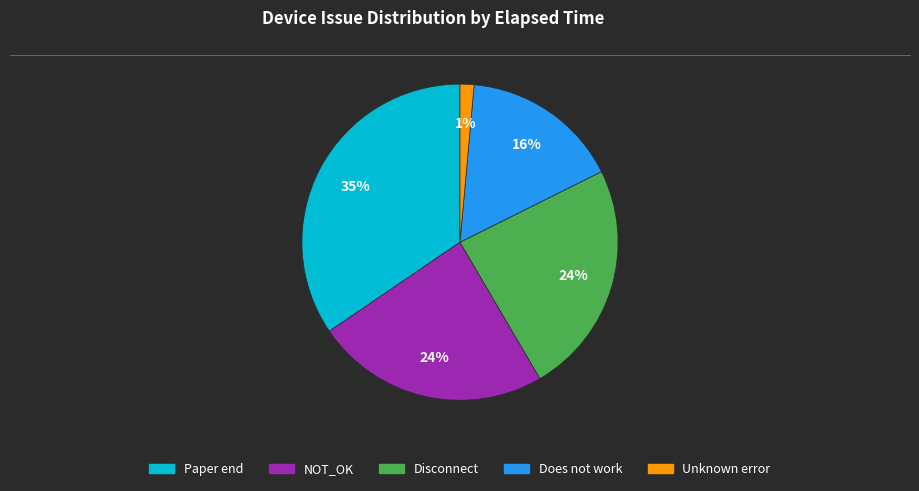

Is there a majority slice in this chart?

No